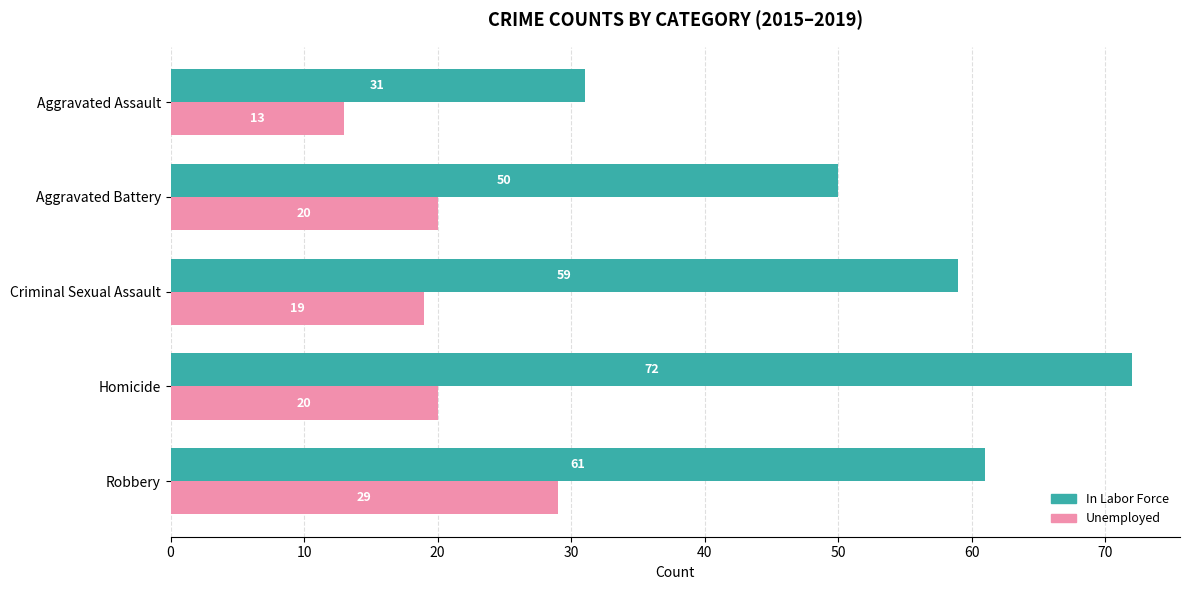

List the series in order of their overall mean, lowest first.

Unemployed, In Labor Force